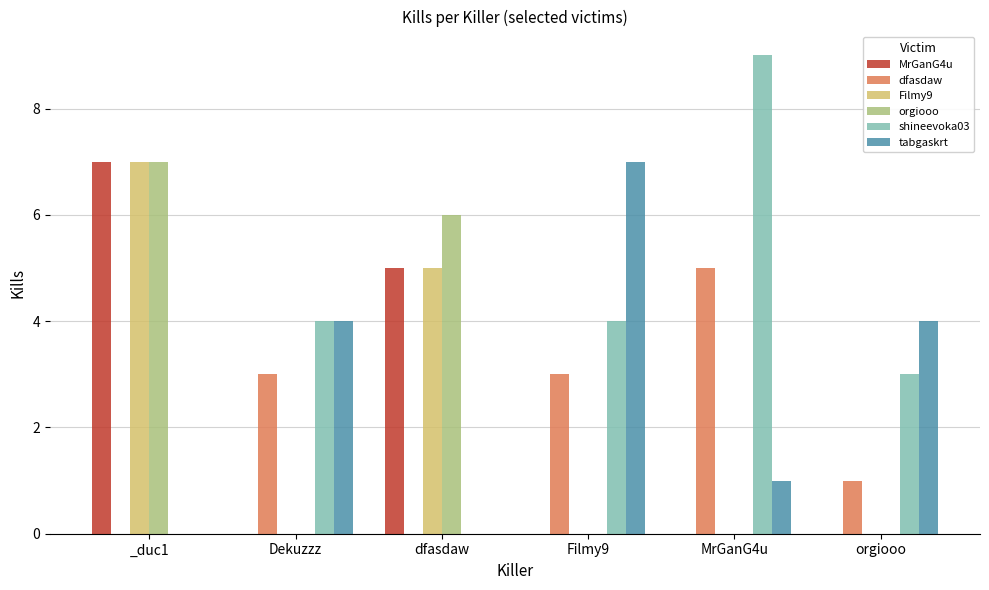

At which category is the sum across all series the highest?

_duc1